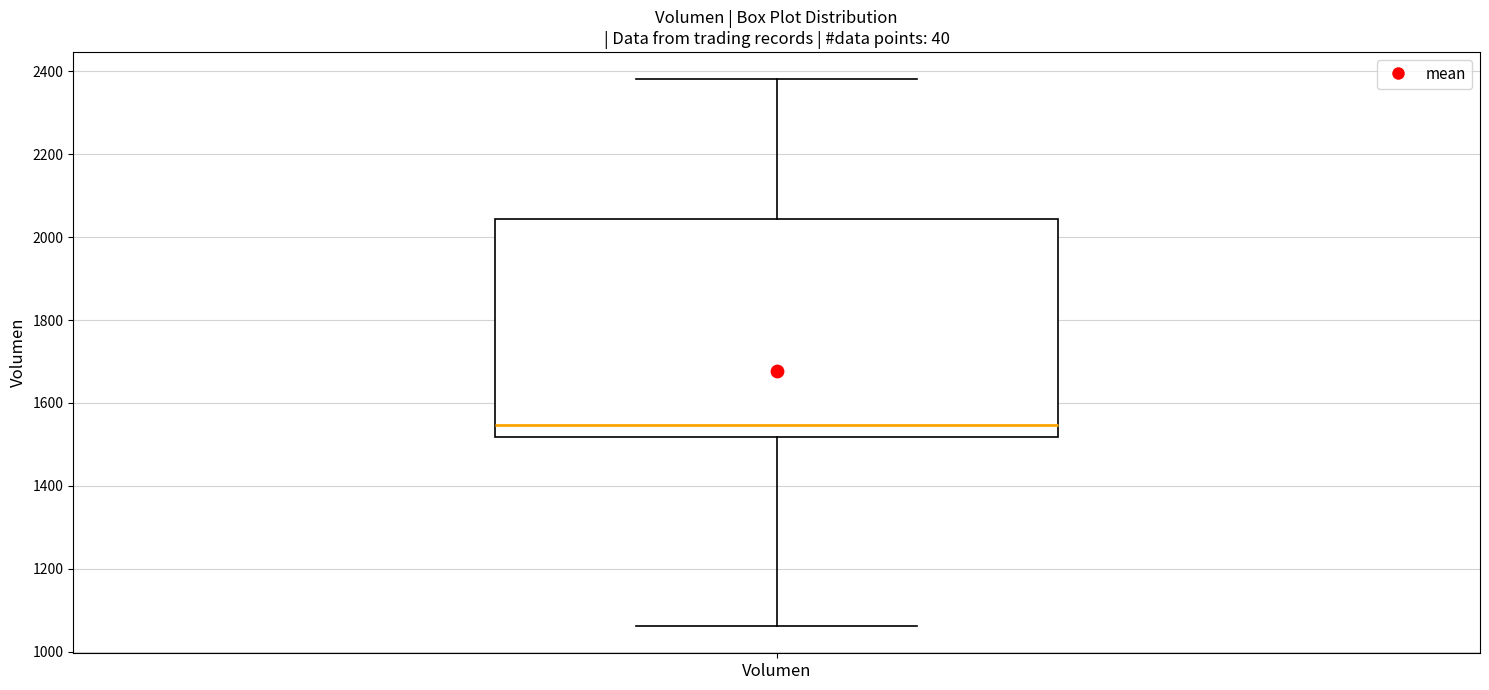

Read this box plot against the y-axis: the position of the median line, the range covered by the box, and the ends of both whiskers. The values are not printed on the chart, so give them approximately, as read against the axis.

median 1540, box 1520 to 2040, whiskers 1060 to 2380